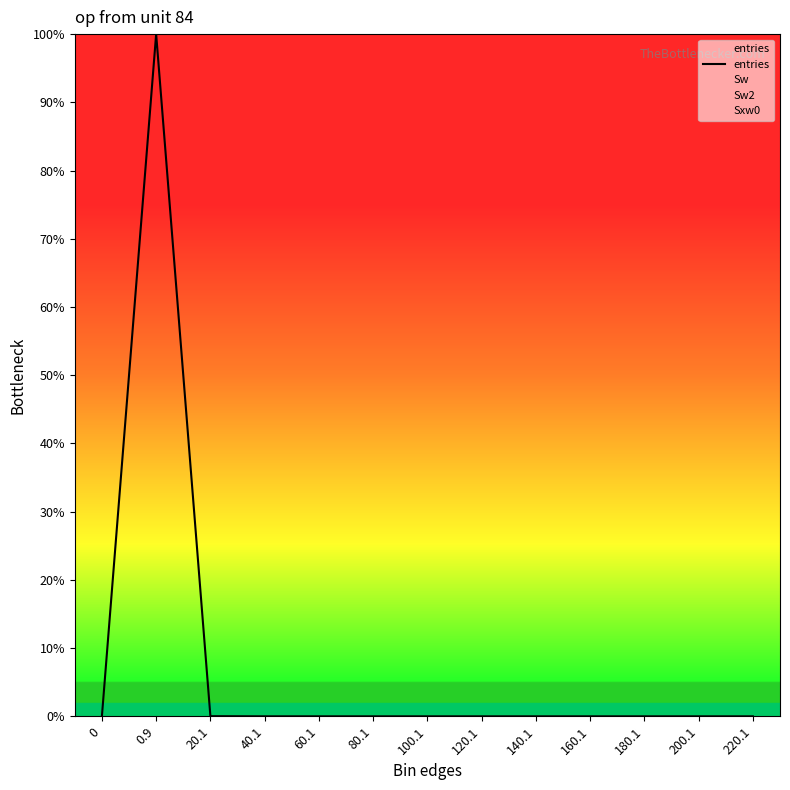

Count the number of categories in the chart.

13